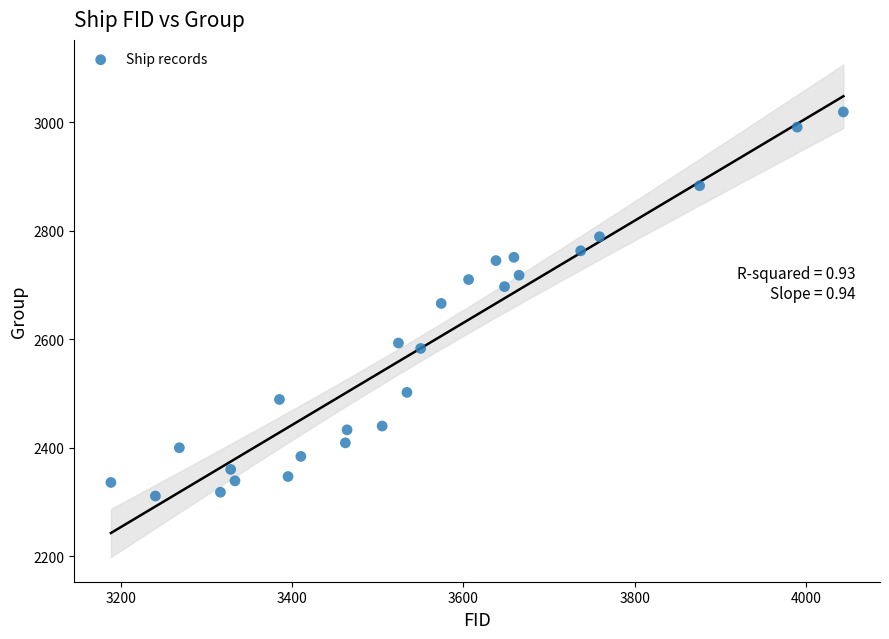

What is the range of Y values (max minus min)?

708